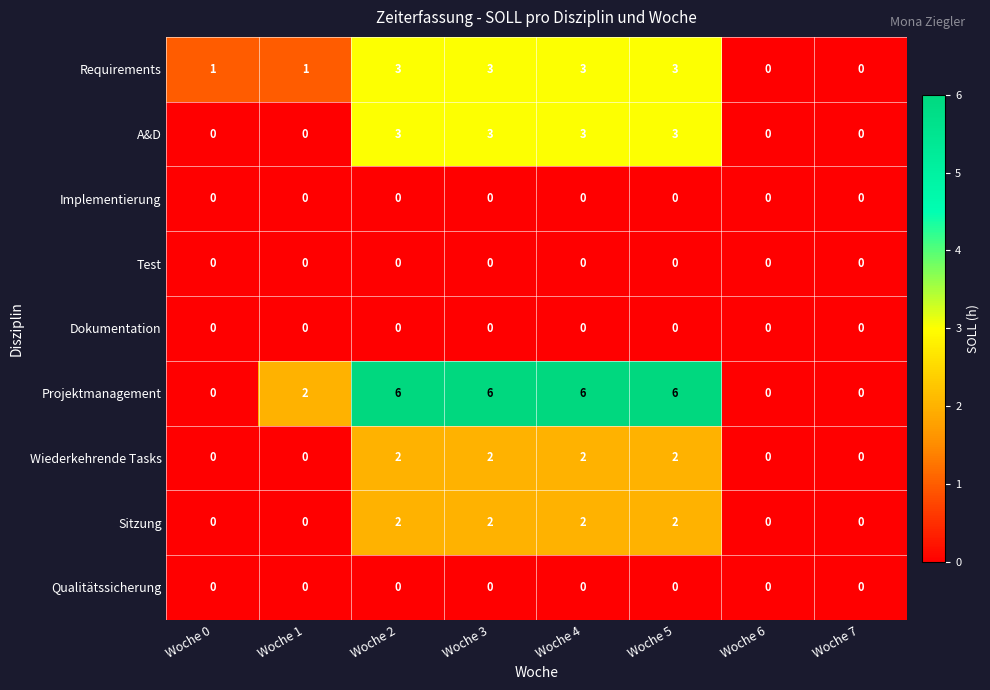

What is the difference between the maximum and minimum values in the Projektmanagement series?

6